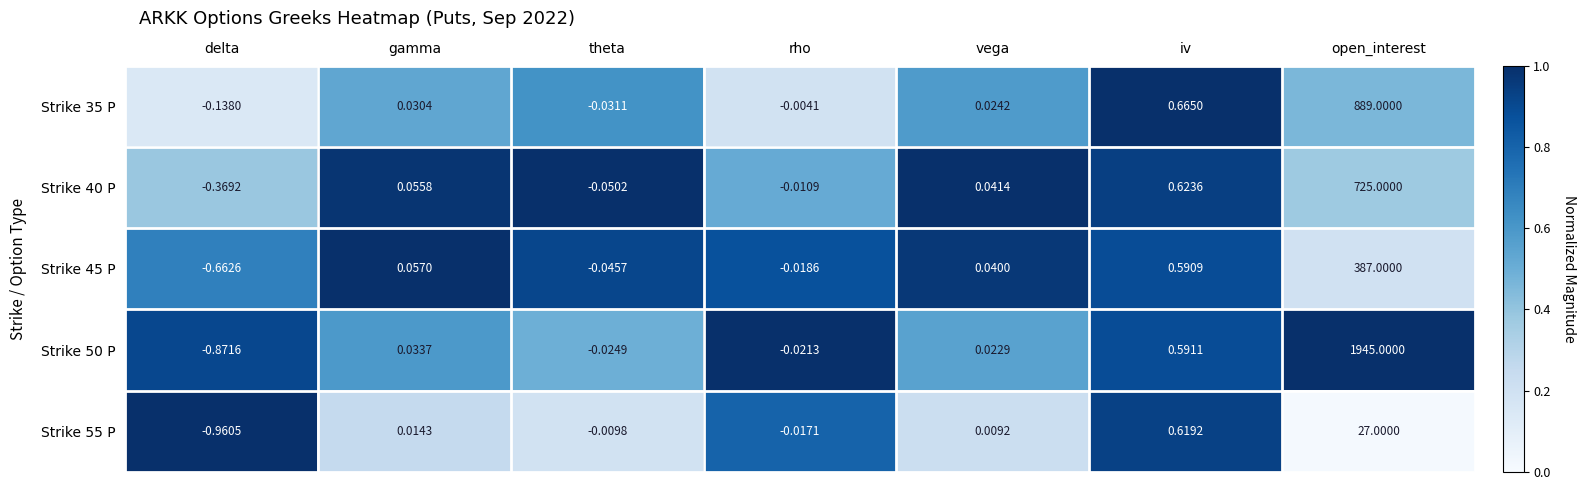

Which series has the largest total across all categories?

Strike 50 P